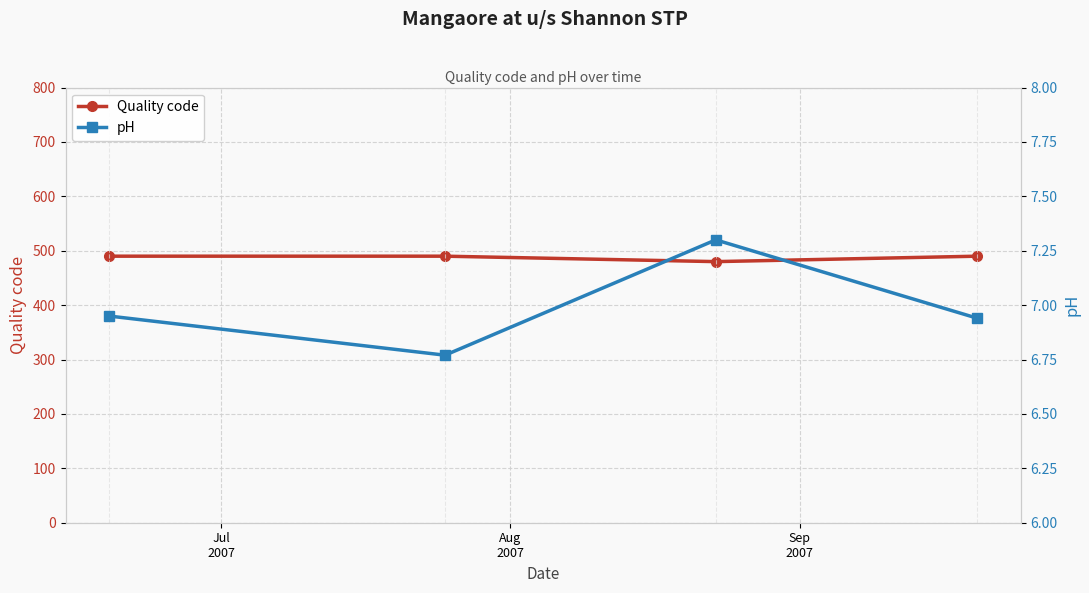

True or false: Quality code and pH intersect in this chart.

False